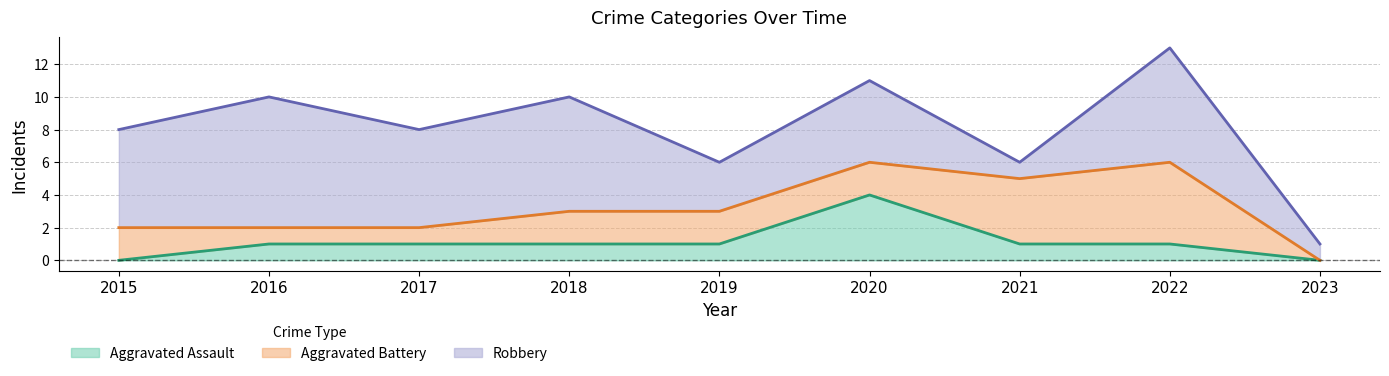

Where is Aggravated Battery nearest to the value 2?

2015